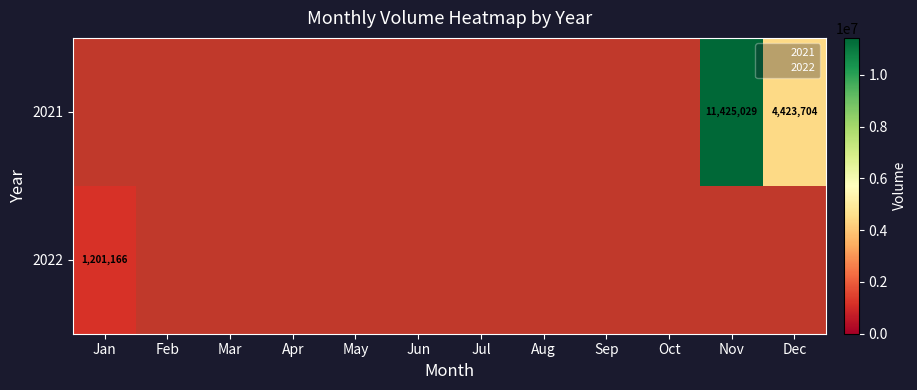

Between Apr and Mar, which is larger?

Mar